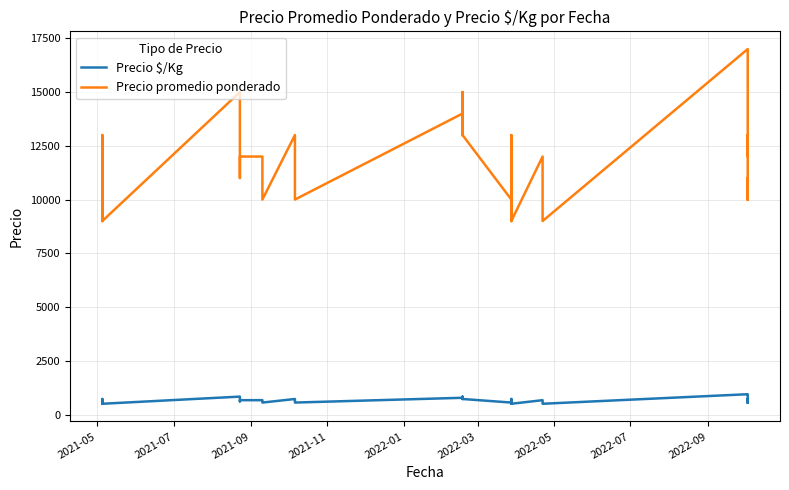

What is the difference between the maximum and minimum values in the Precio $/Kg series?

444